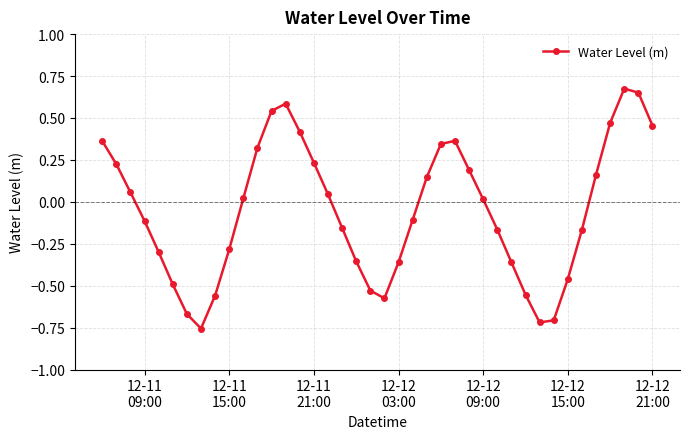

How many points are lower than both their immediate neighbors (excluding endpoints)?

3